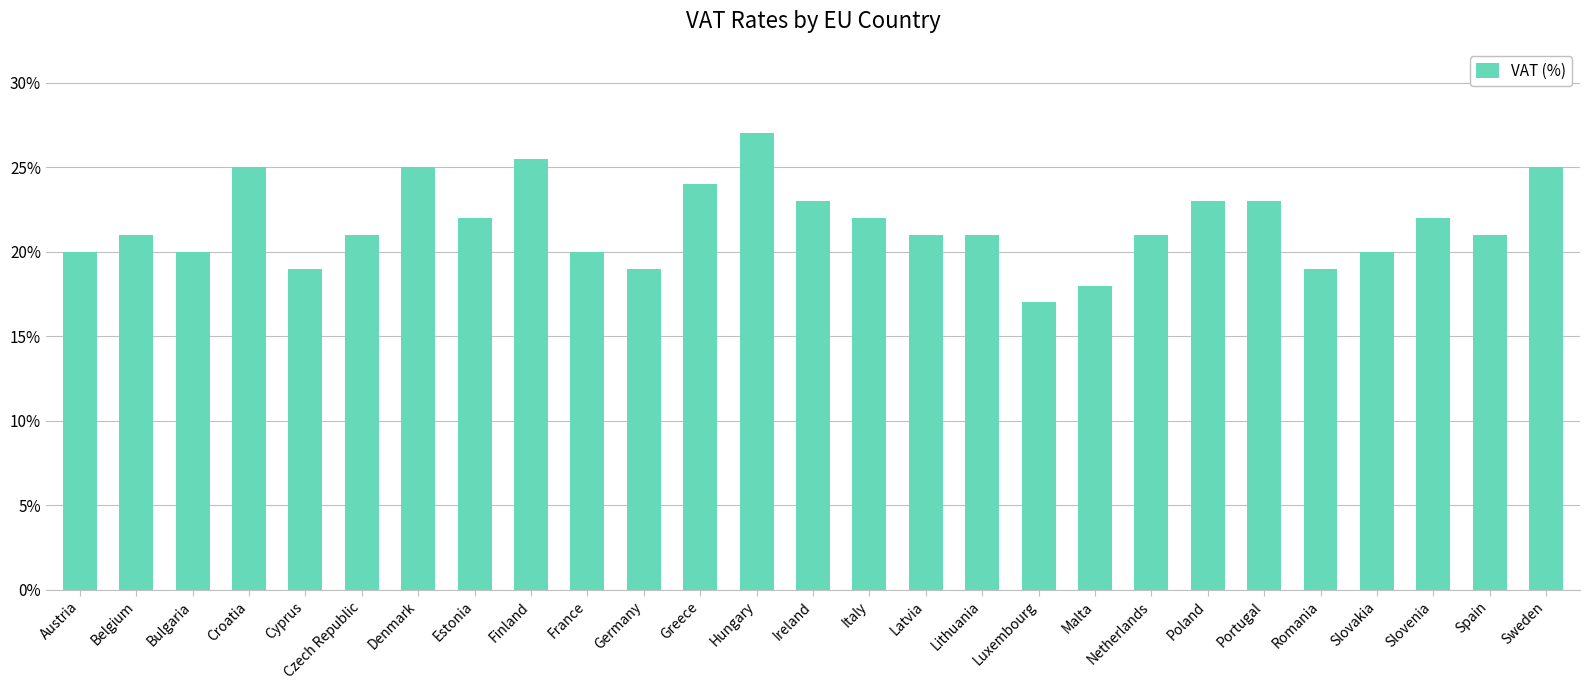

The value at Lithuania is 0.2. True or false?

True